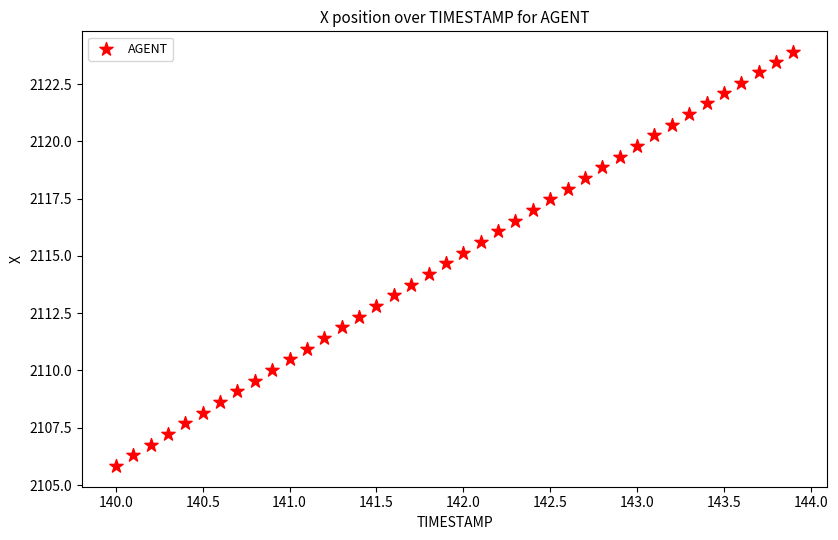

What is the range of X values (max minus min)?

3.9